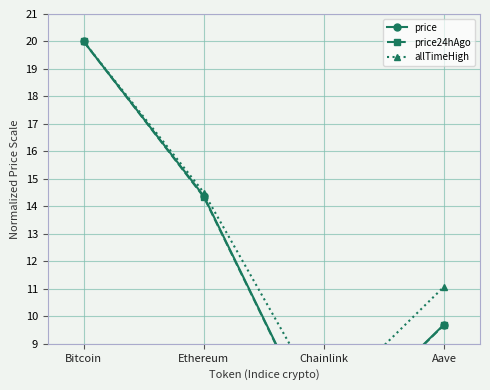

Reading right to left, transcribe all the data shown in this chart.

price: Aave=9.7	Chainlink=5.4	Ethereum=14.4	Bitcoin=20.0
price24hAgo: Aave=9.7	Chainlink=5.4	Ethereum=14.3	Bitcoin=20.0
allTimeHigh: Aave=11.1	Chainlink=6.8	Ethereum=14.5	Bitcoin=20.0